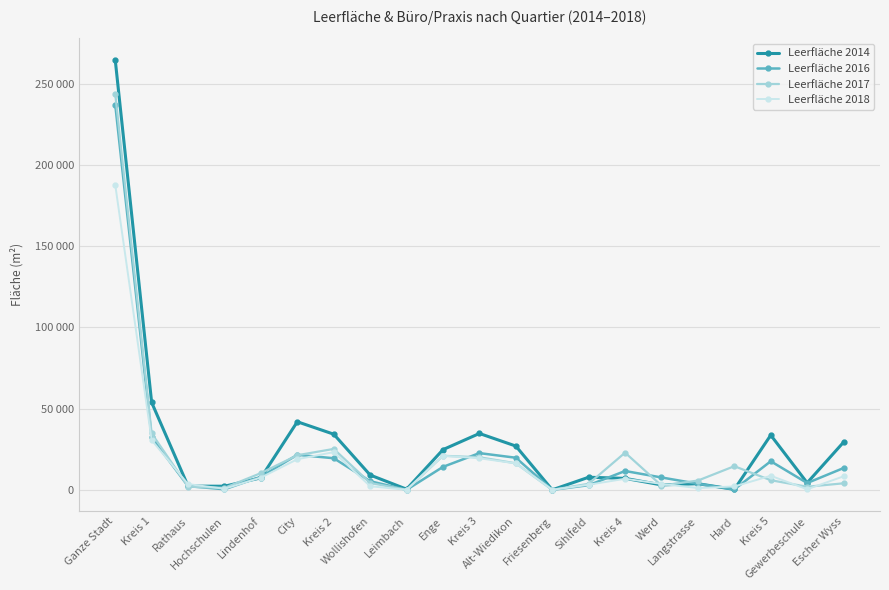

Does the chart display data point markers on the line(s)?

Yes